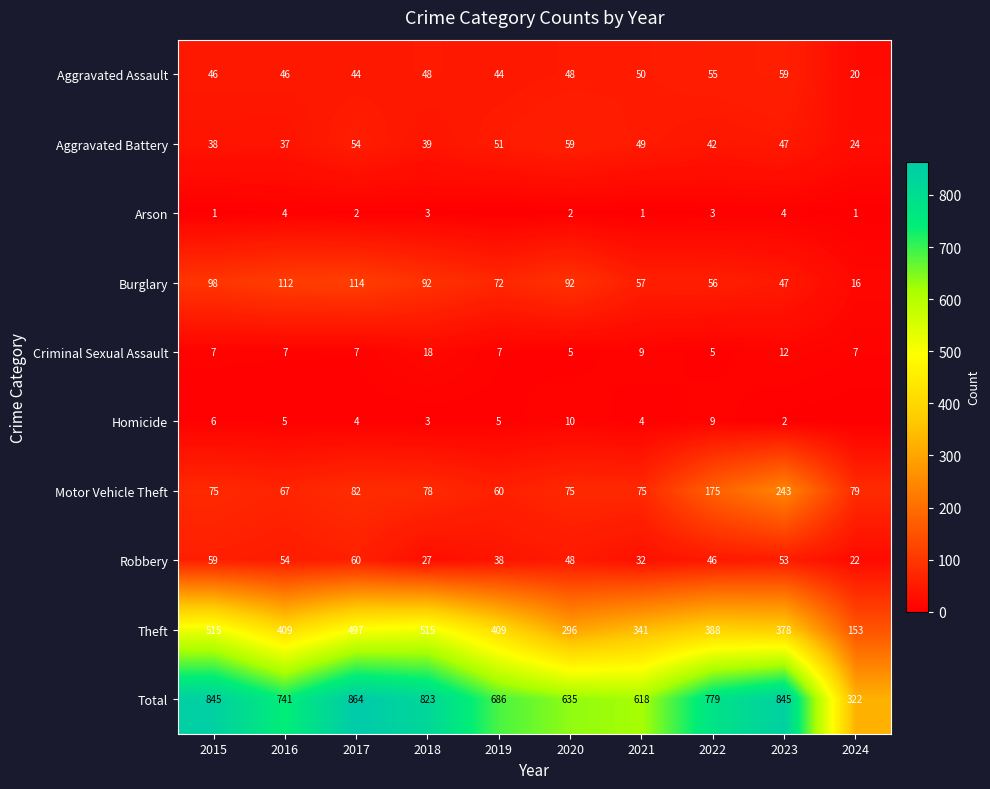

How many series are shown in this chart?

10